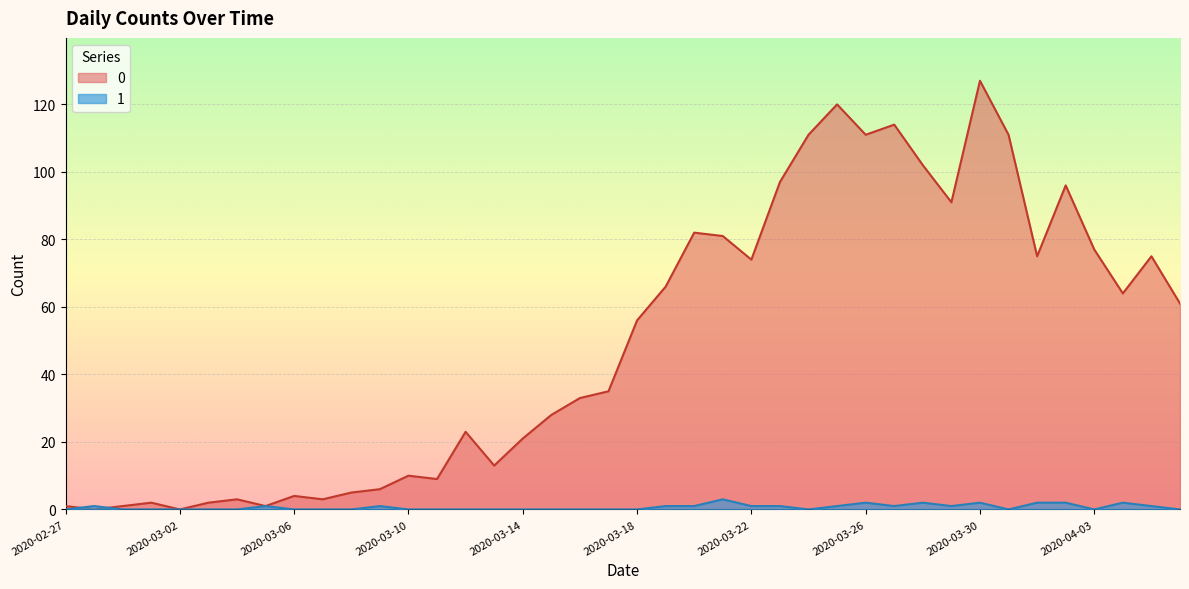

What is the label of the 27th point from the left?

2020-03-24